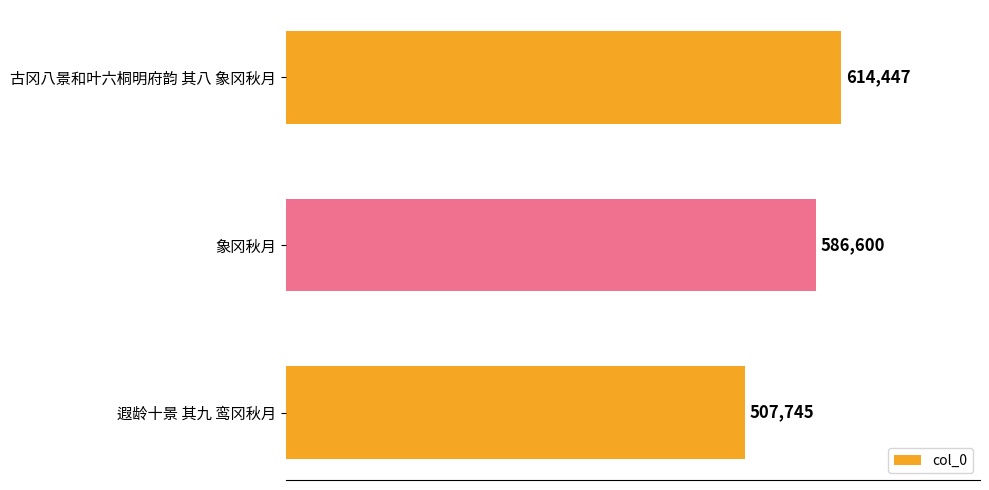

What is the ratio of the value at 遐龄十景 其九 鸾冈秋月 to the value at 象冈秋月?

0.9